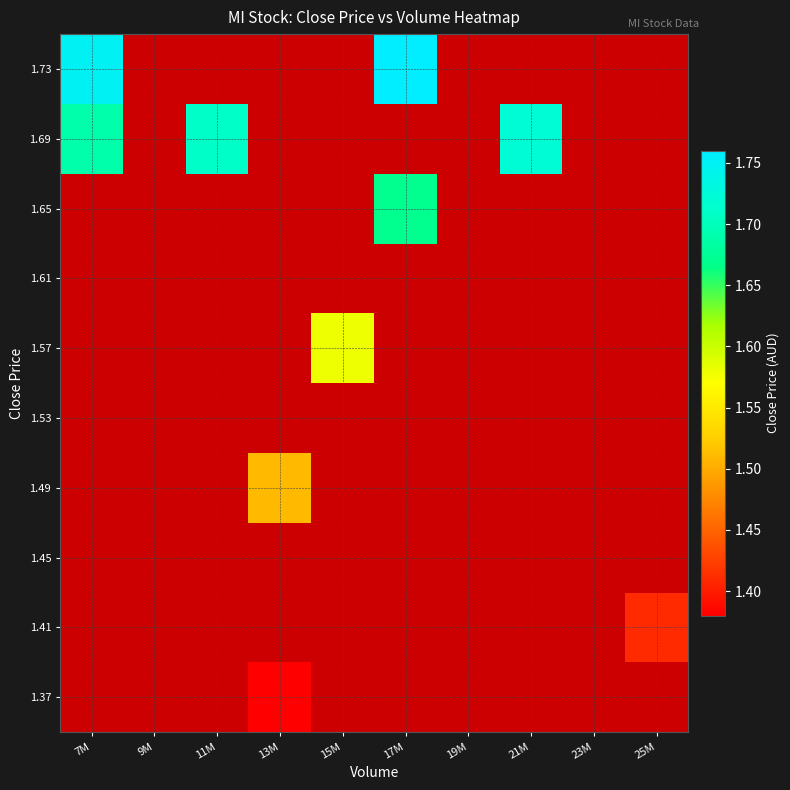

How many categories are shown in the chart?

10